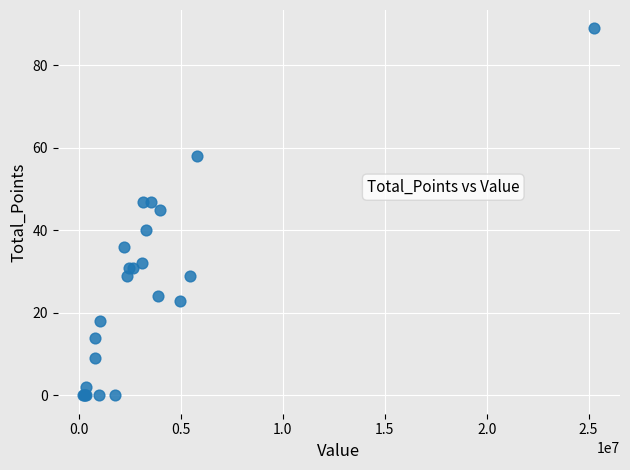

What Y value in the scatter plot is closest to 44?

45